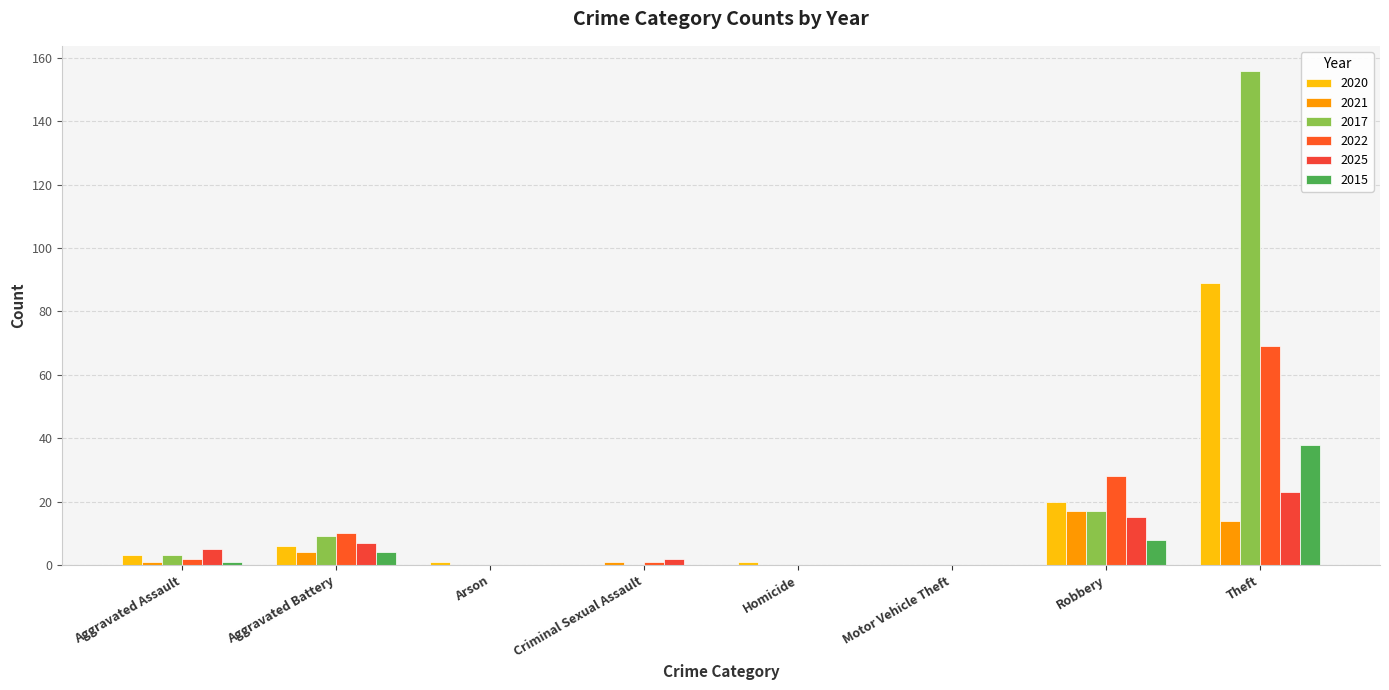

At which category is the sum across all series the highest?

Theft